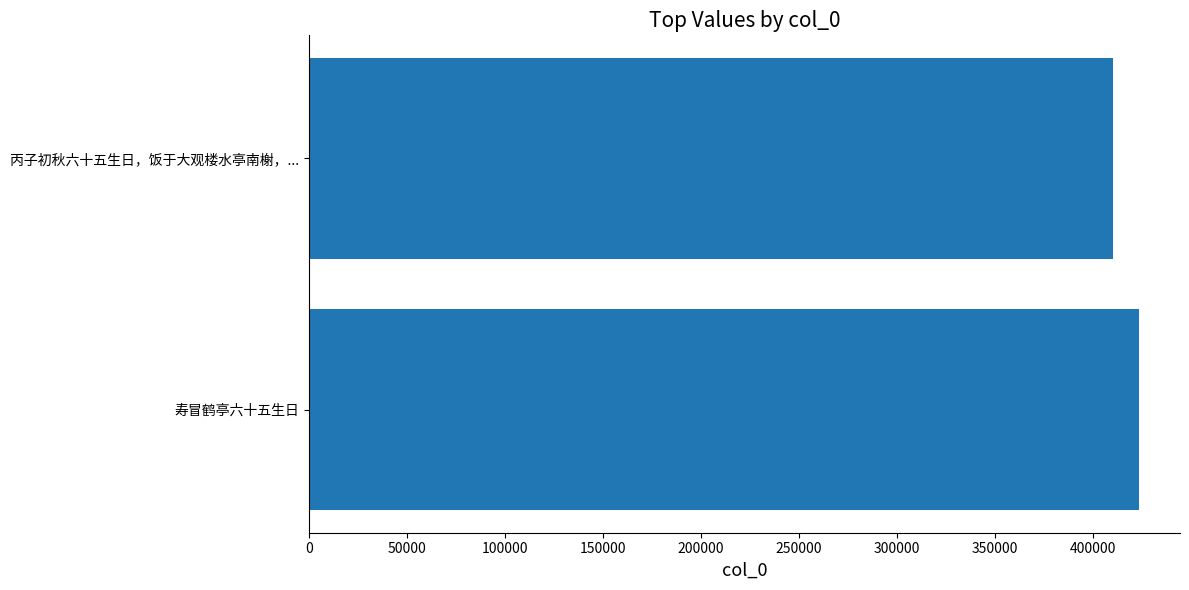

Does the chart contain any negative values?

No